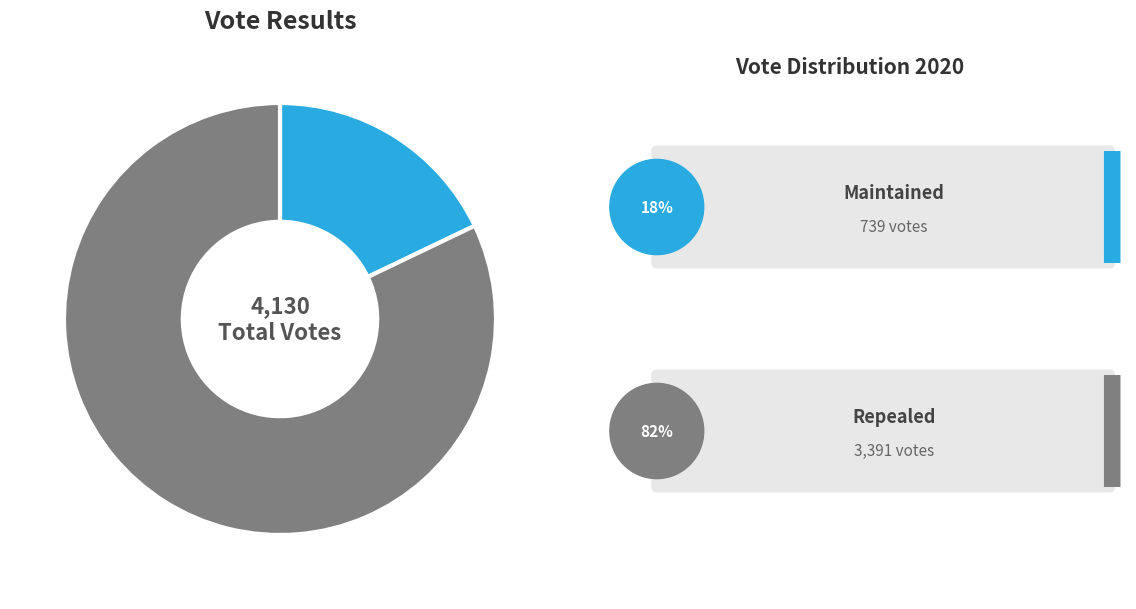

Is there a majority slice in this chart?

Yes